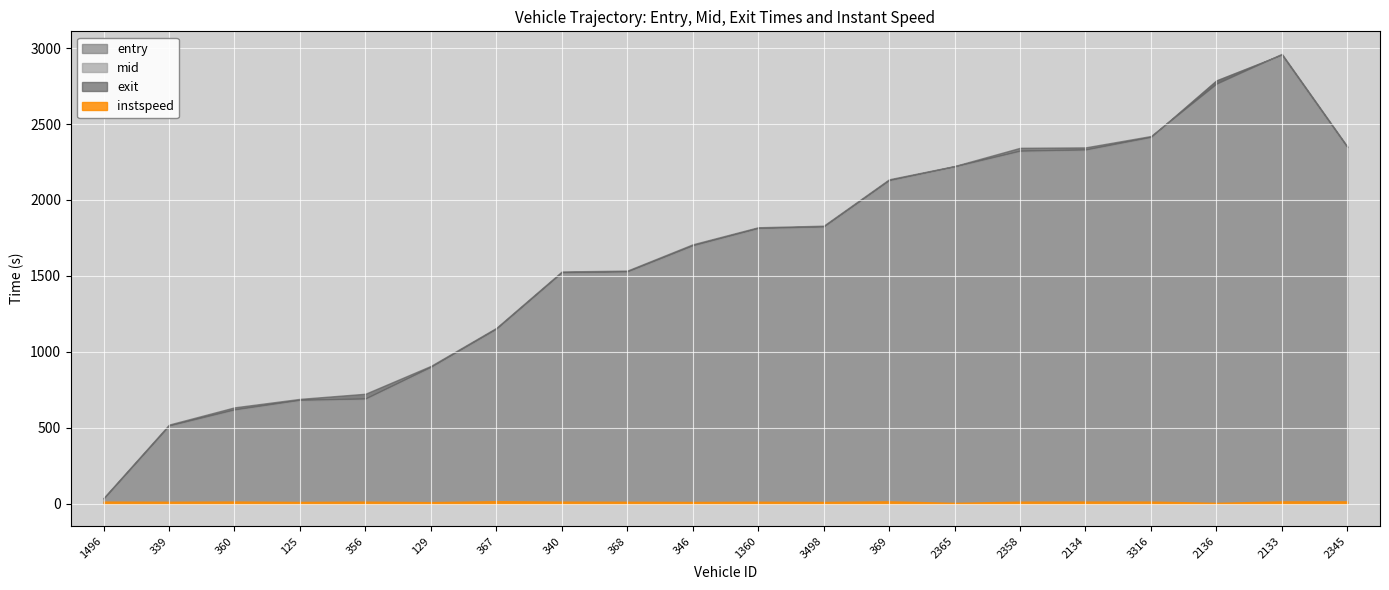

True or false: instspeed has a value of 5.0 at 2365.

True